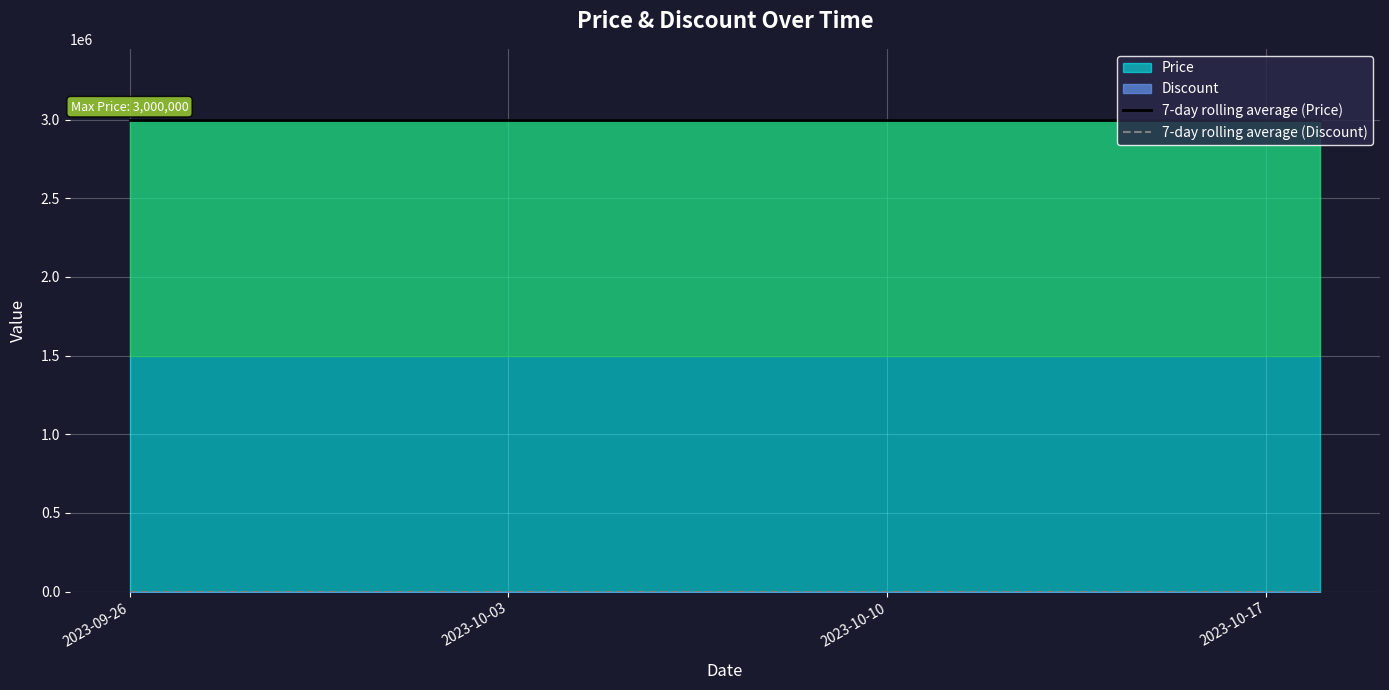

How many categories are shown in the chart?

23